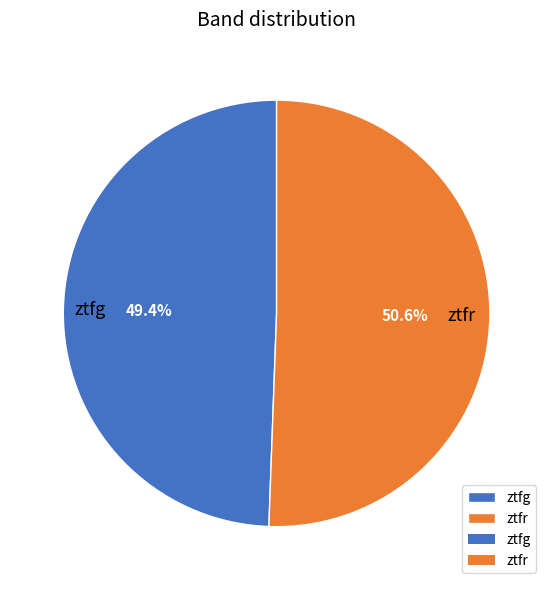

How many segments does this pie chart have?

2